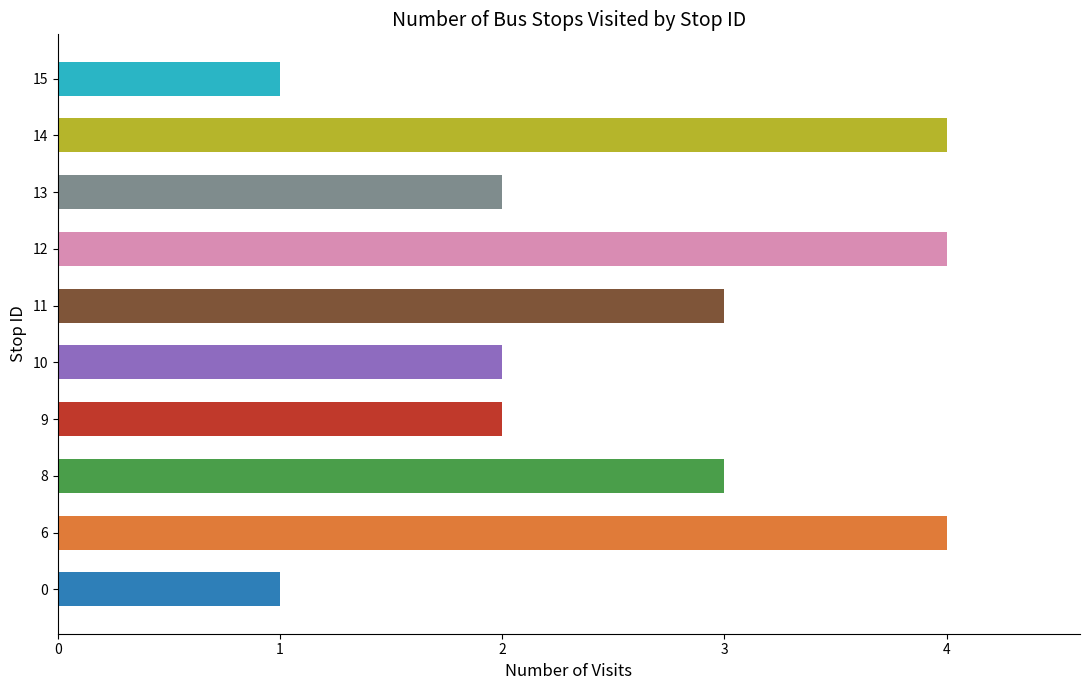

What is the difference between the second highest and minimum values?

3